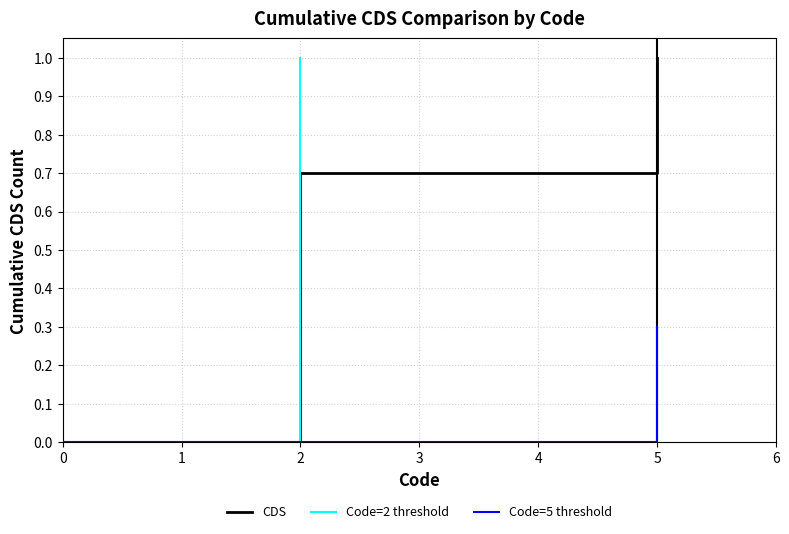

True or false: CDS has a value of 0.7 at 2.

True